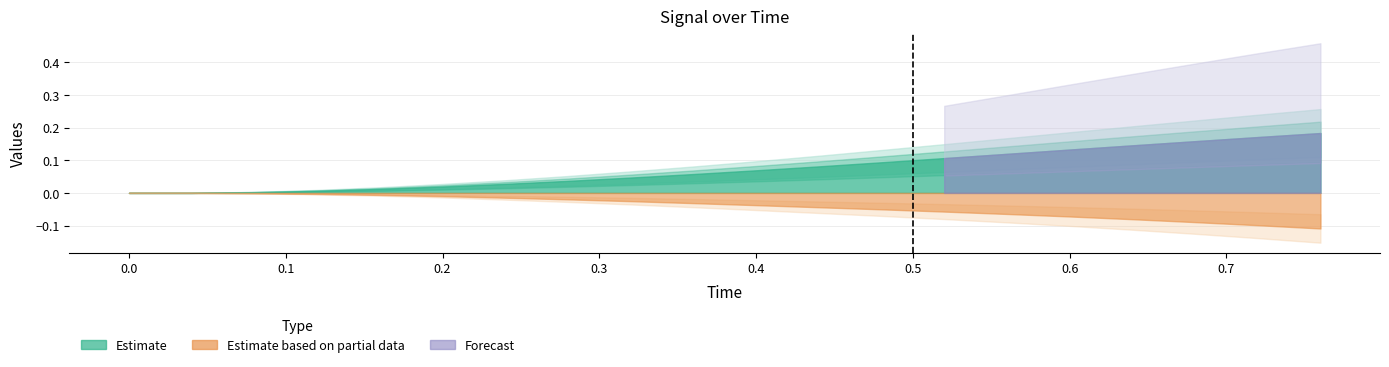

Does the chart have visible grid lines?

Yes